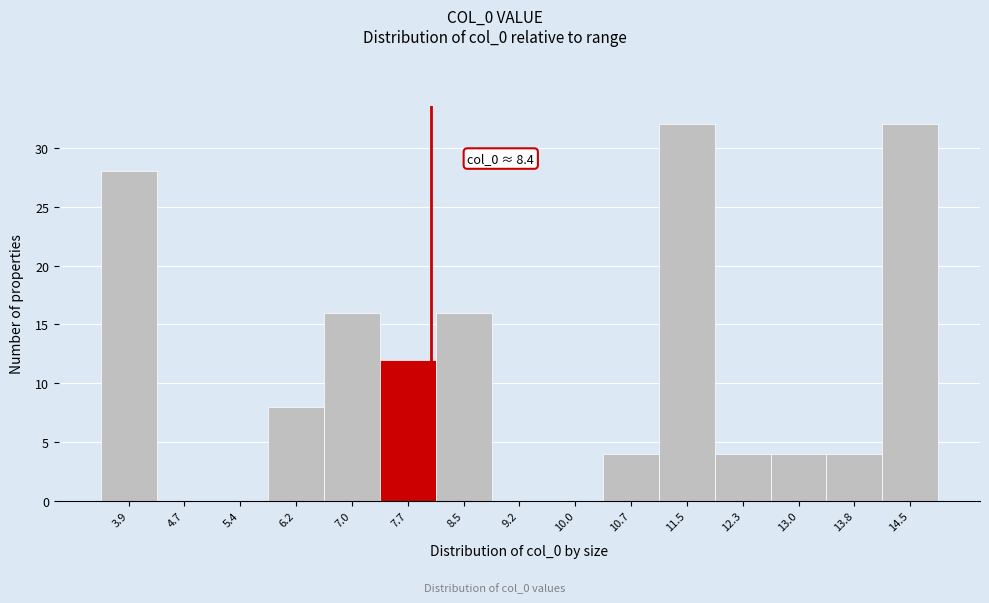

Reading left to right, list all the values displayed in this chart.

3.9=28	4.7=0	5.4=0	6.2=8	7.0=16	7.7=12	8.5=16	9.2=0	10.0=0	10.7=4	11.5=32	12.3=4	13.0=4	13.8=4	14.5=32